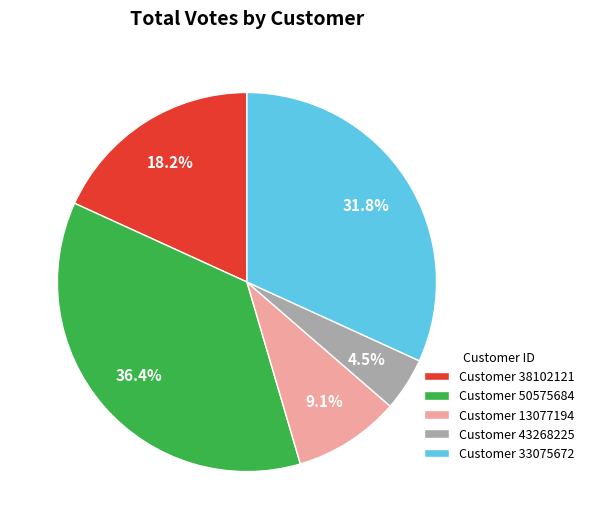

How much of the chart is everything except Customer 38102121?

81.8%